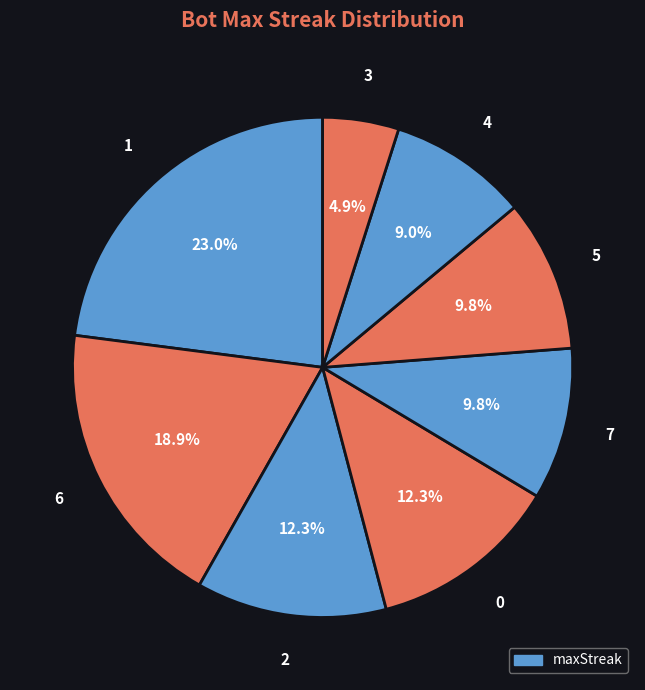

Rank the categories by value from lowest to highest.

3, 4, 7, 5, 2, 0, 6, 1